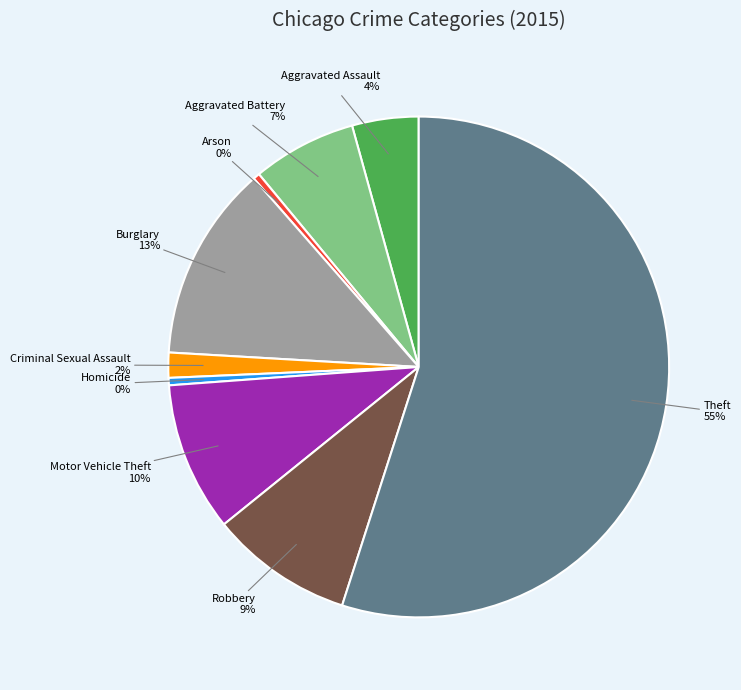

Is there any slice that represents more than half of the pie?

Yes